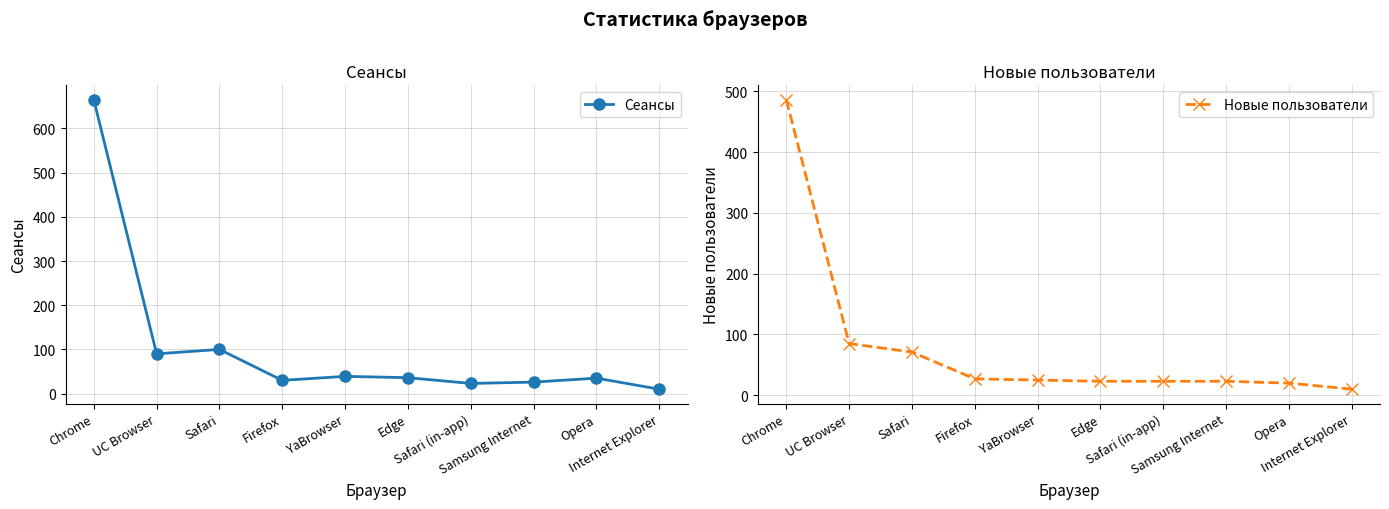

Between Chrome and Safari (in-app), which series saw the biggest shift?

Сеансы